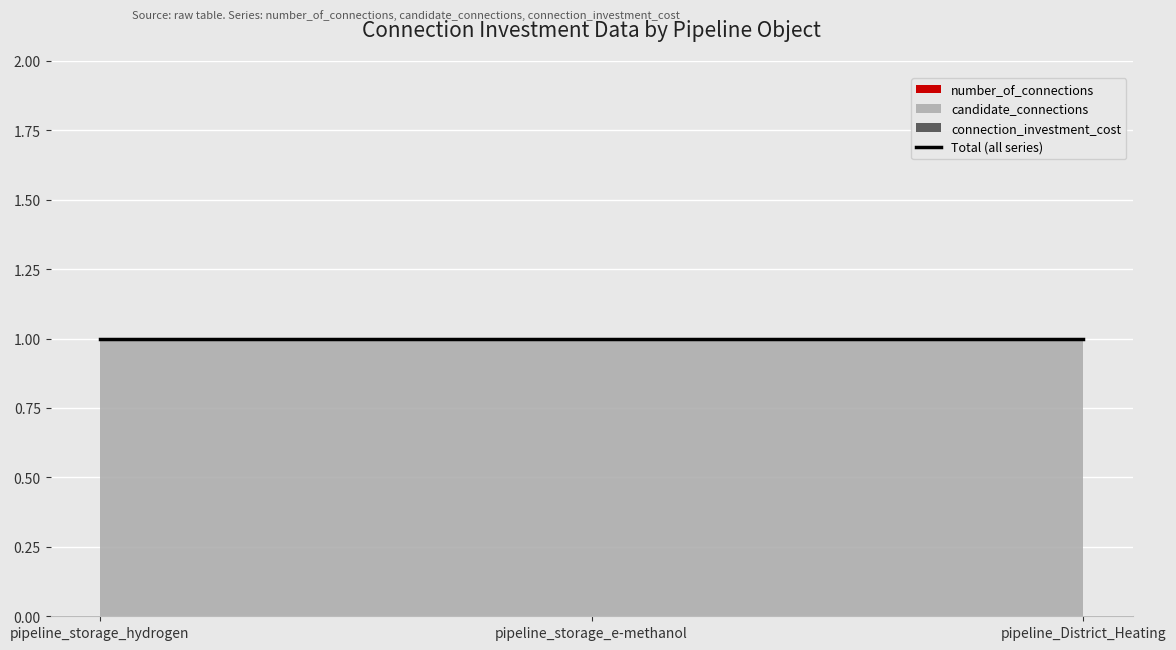

Between pipeline_storage_hydrogen and pipeline_storage_e-methanol, which series saw the biggest shift?

number_of_connections